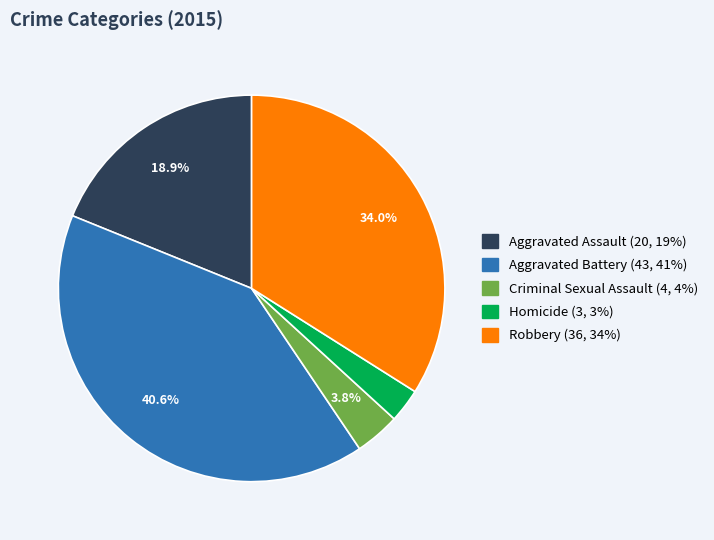

Is there any slice that represents more than half of the pie?

No